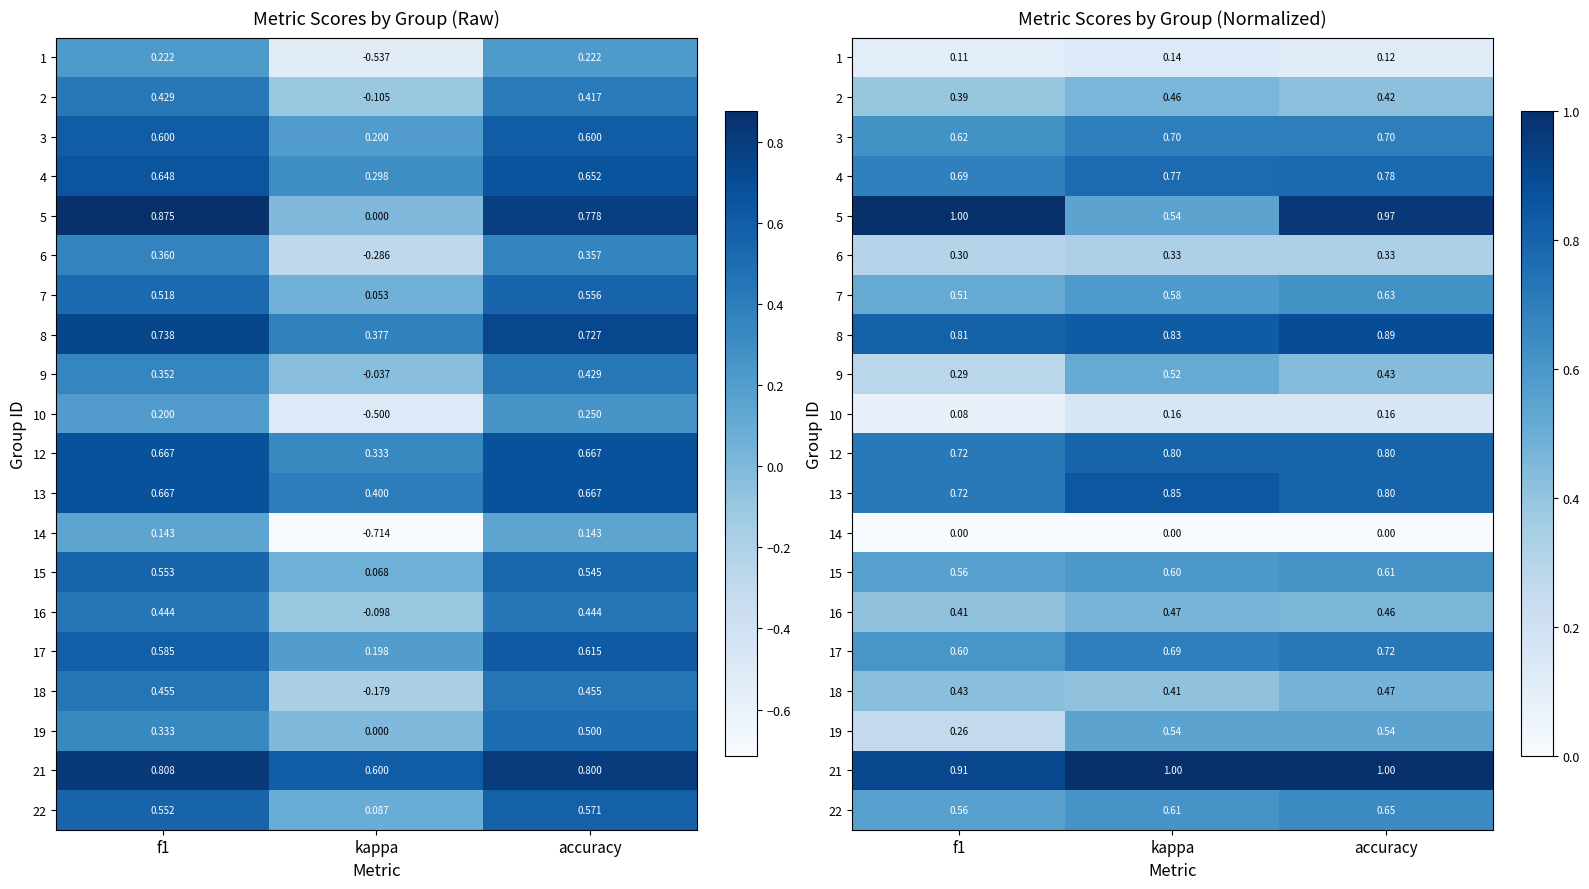

Read the 2 value at accuracy.

0.4